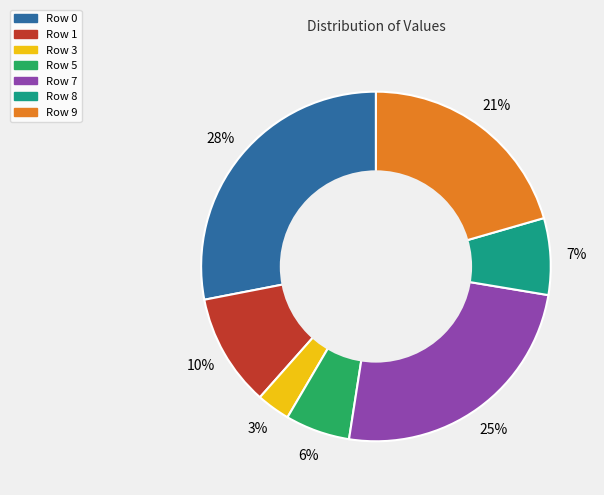

Does any single category account for the majority?

No